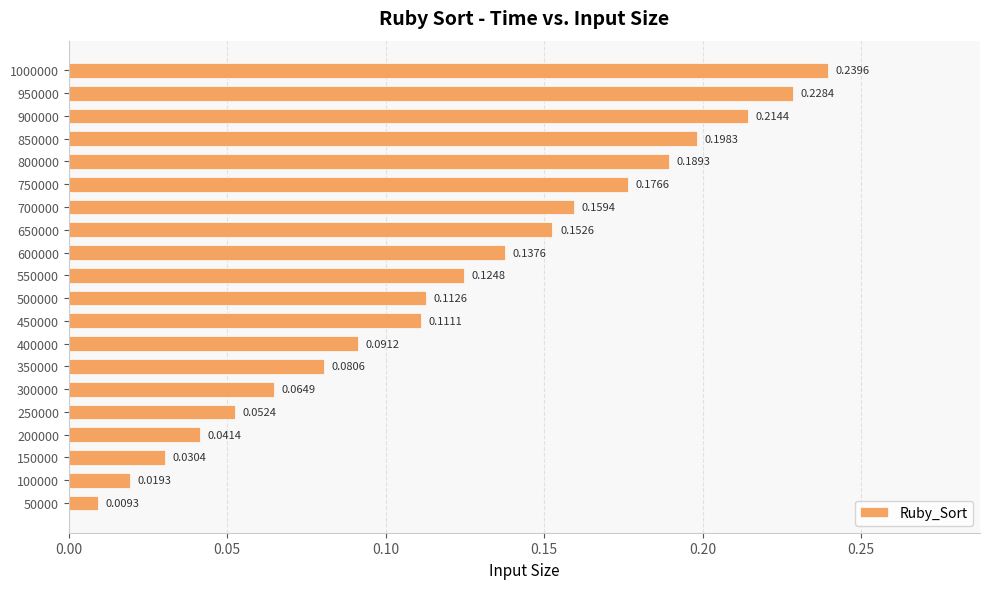

Rank the categories by value from highest to lowest.

1000000, 950000, 900000, 850000, 800000, 750000, 700000, 650000, 600000, 550000, 500000, 450000, 400000, 350000, 300000, 250000, 200000, 150000, 100000, 50000